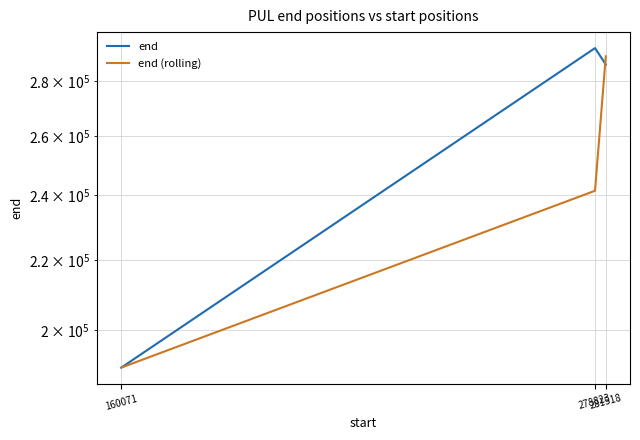

What is the difference between the maximum and minimum values in the end (rolling) series?

99233